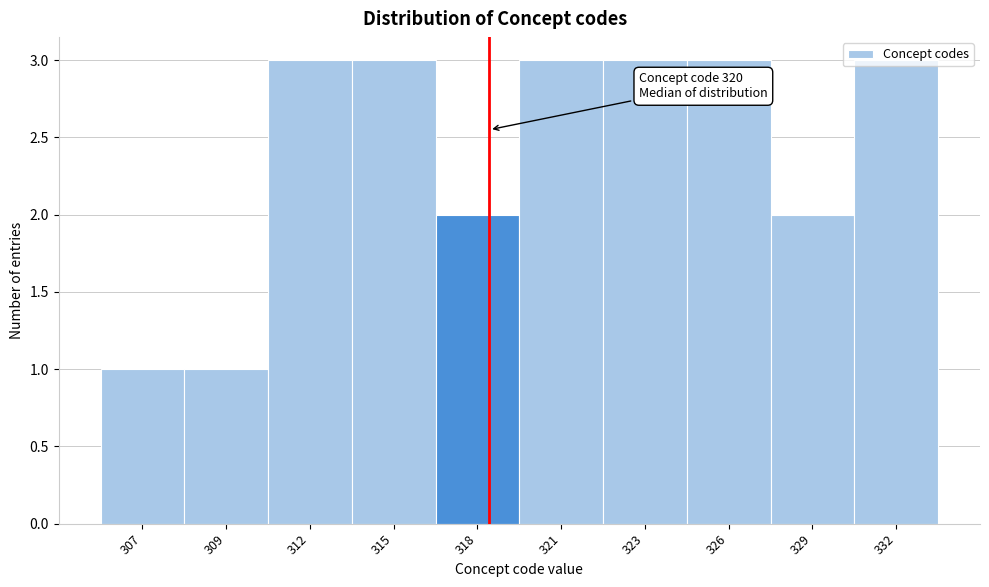

What is the sum of all values?

24